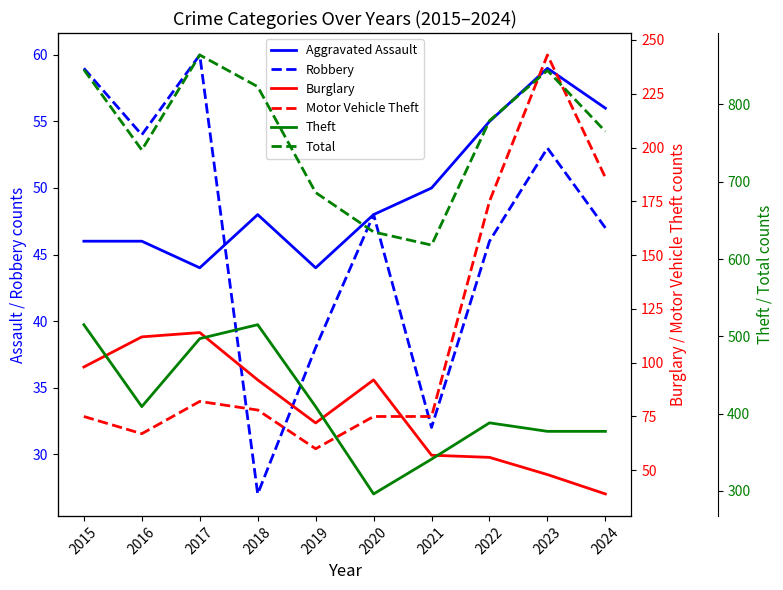

Does the chart have visible grid lines?

No